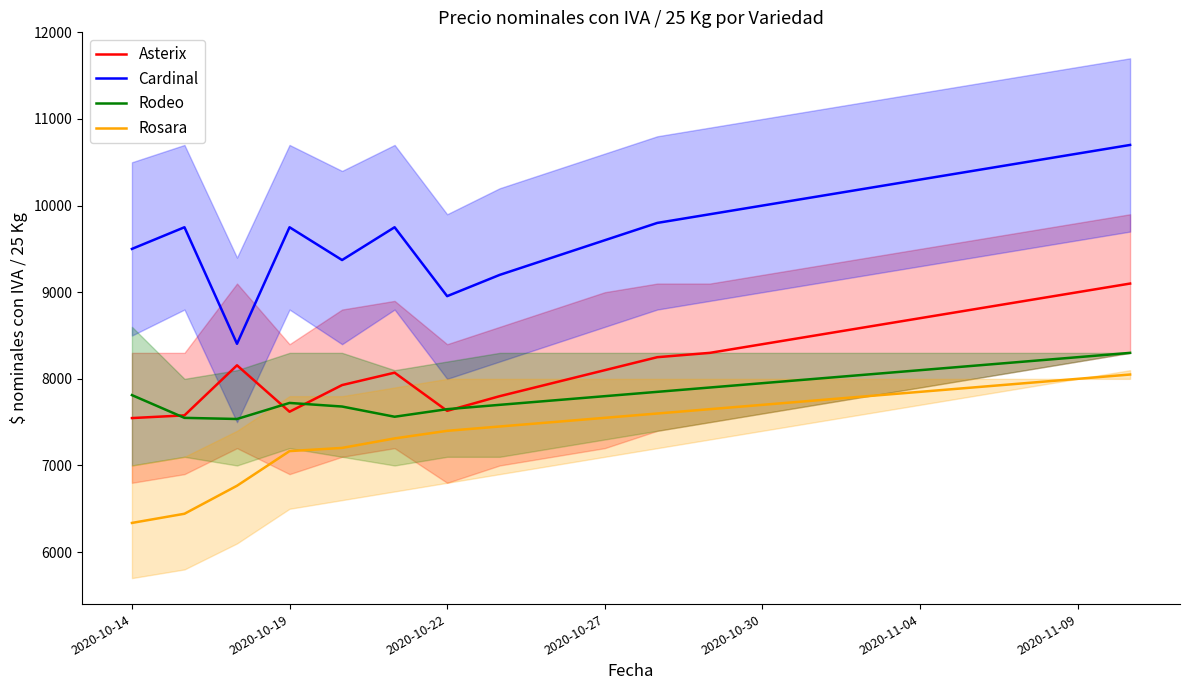

Reading left to right, list all the values displayed in this chart.

Asterix: 7547.2	7578.5	8156.3	7620.5	7928.2	8071.3	7630.7	7800.0	7950.0	8100.0	8250.0	8300.0	8400.0	8500.0	8600.0	8700.0	8800.0	8900.0	9000.0	9100.0
Cardinal: 9500.0	9750.0	8404.5	9750.0	9371.5	9750.0	8954.6	9200.0	9400.0	9600.0	9800.0	9900.0	10000.0	10100.0	10200.0	10300.0	10400.0	10500.0	10600.0	10700.0
Rodeo: 7812.3	7549.8	7536.7	7722.0	7680.5	7562.6	7650.0	7700.0	7750.0	7800.0	7850.0	7900.0	7950.0	8000.0	8050.0	8100.0	8150.0	8200.0	8250.0	8300.0
Rosara: 6336.9	6442.8	6766.1	7166.0	7202.8	7312.4	7400.0	7450.0	7500.0	7550.0	7600.0	7650.0	7700.0	7750.0	7800.0	7850.0	7900.0	7950.0	8000.0	8050.0